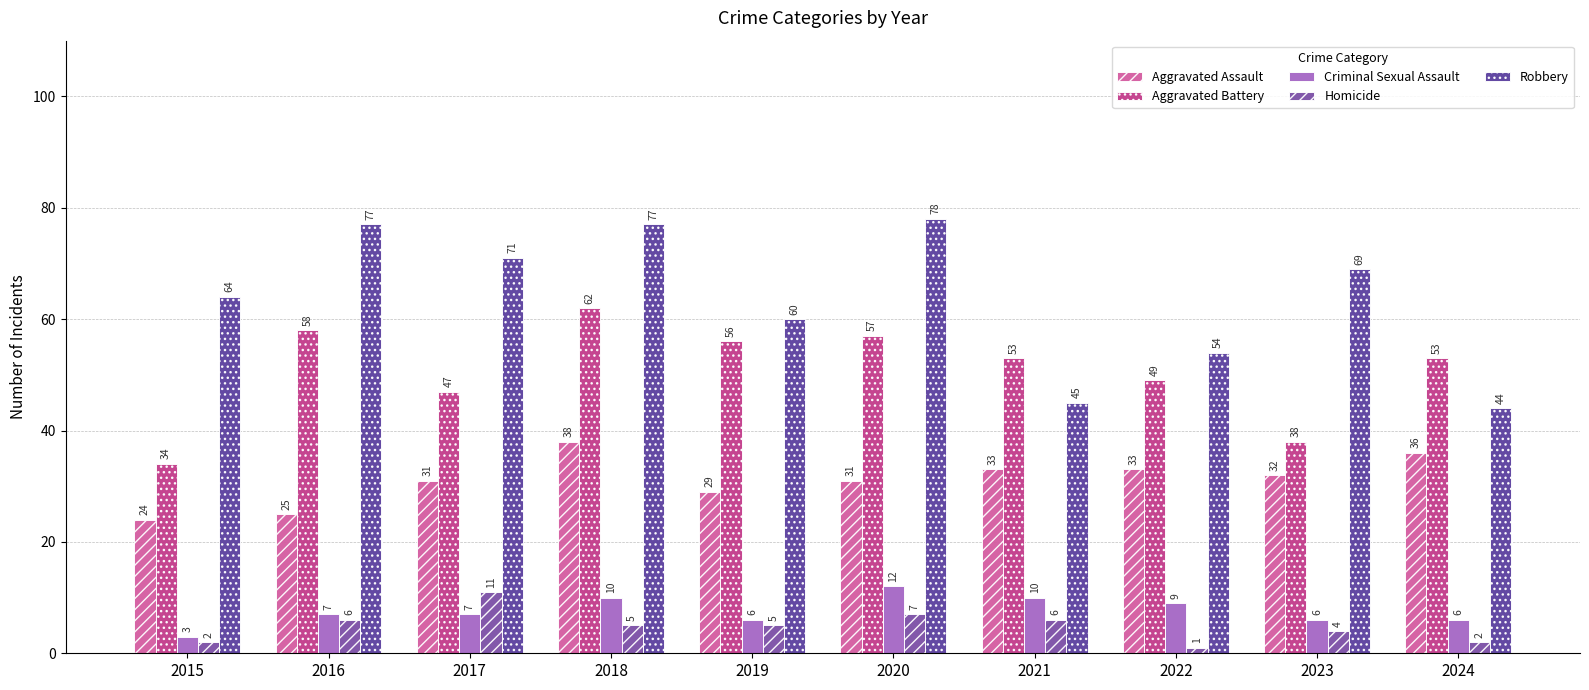

Which series has the largest total across all categories?

Robbery